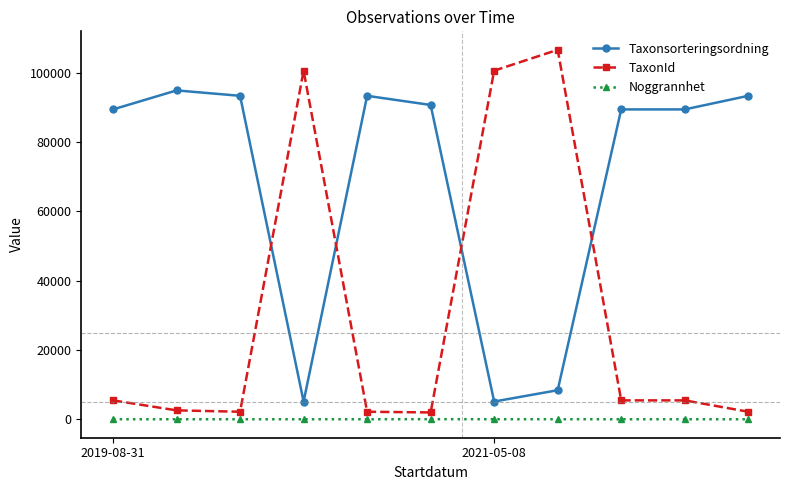

What is the minimum value shown in the chart?

5